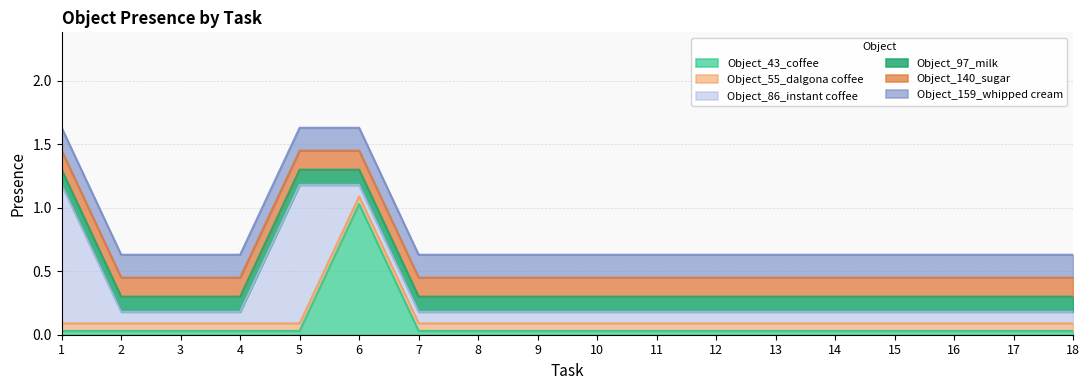

True or false: Object_86_instant coffee and Object_140_sugar intersect in this chart.

False